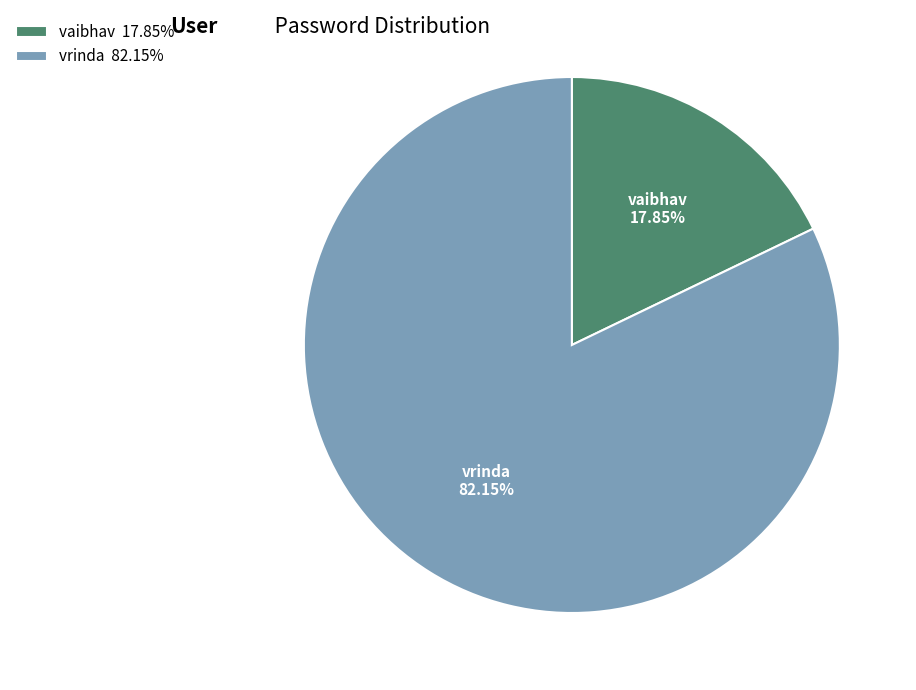

Which has a higher value, vrinda or vaibhav?

vrinda